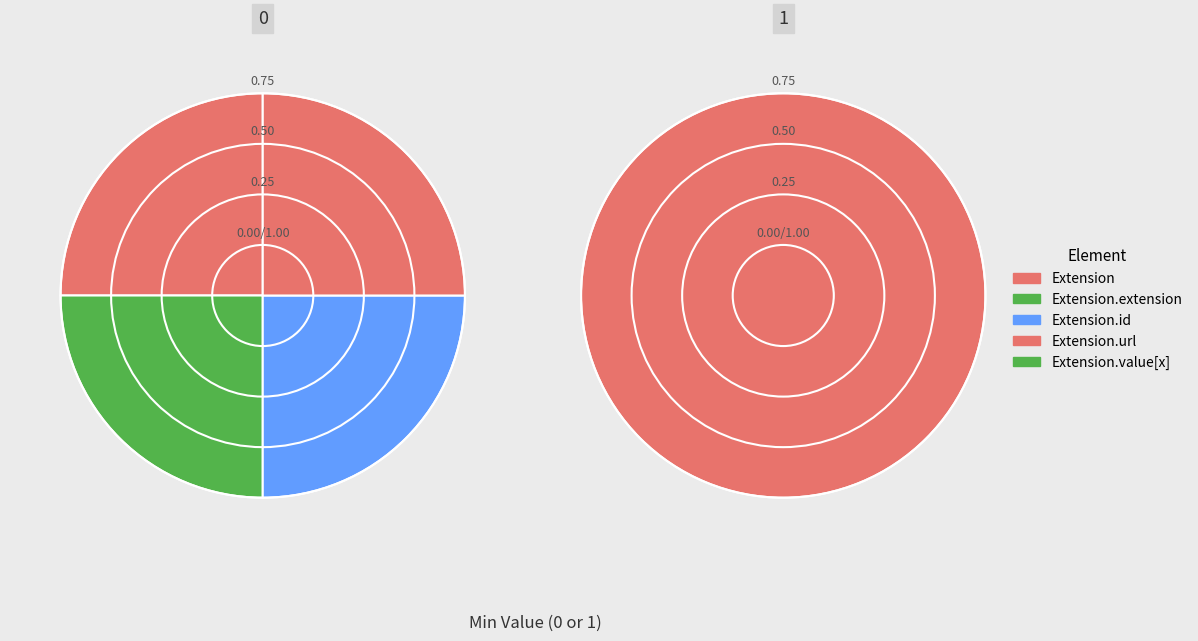

True or false: Extension.id(string) accounts for 1% of the total.

False